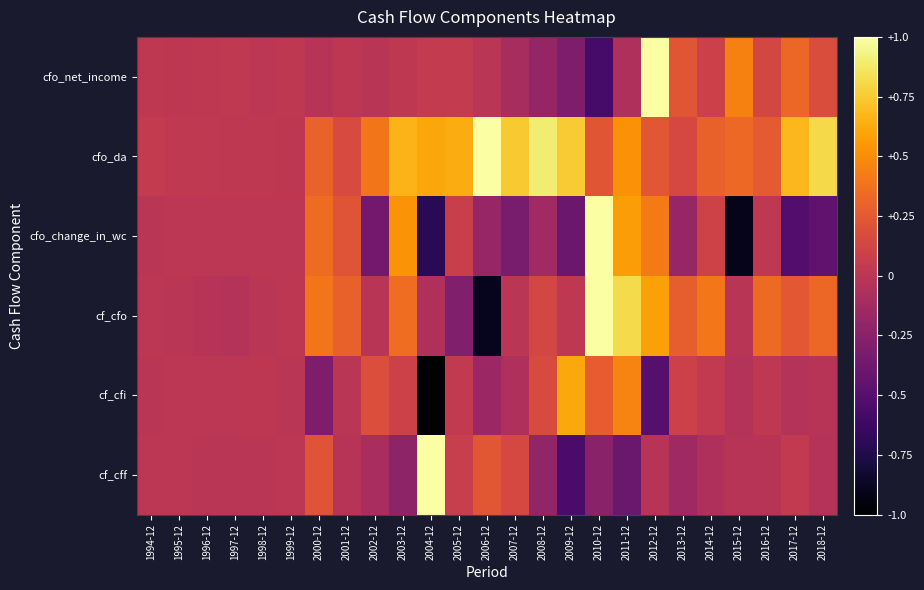

What is the smallest value displayed?

-1.0